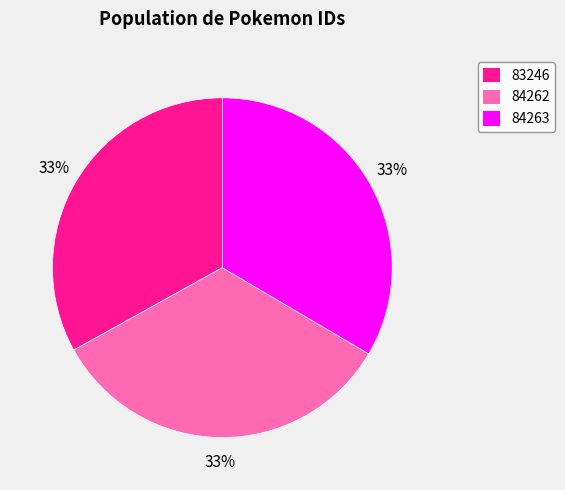

Approximately how many times larger is the value at 84262 compared to 83246?

1.0